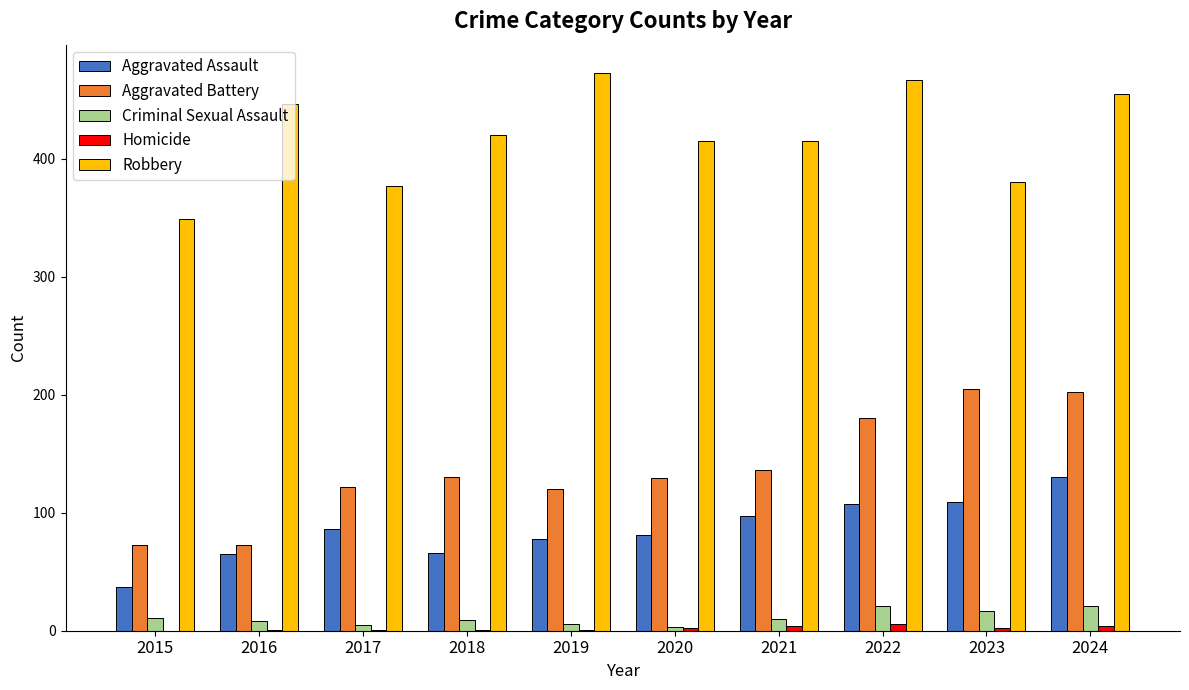

How many categories are shown in the chart?

10